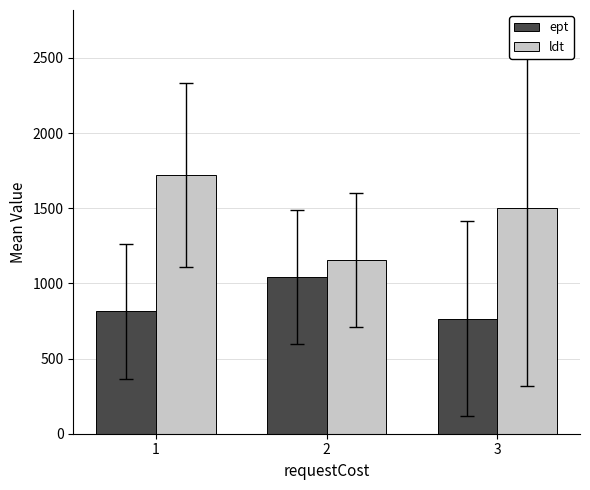

What is the difference between the maximum and minimum values in the ldt series?

566.0